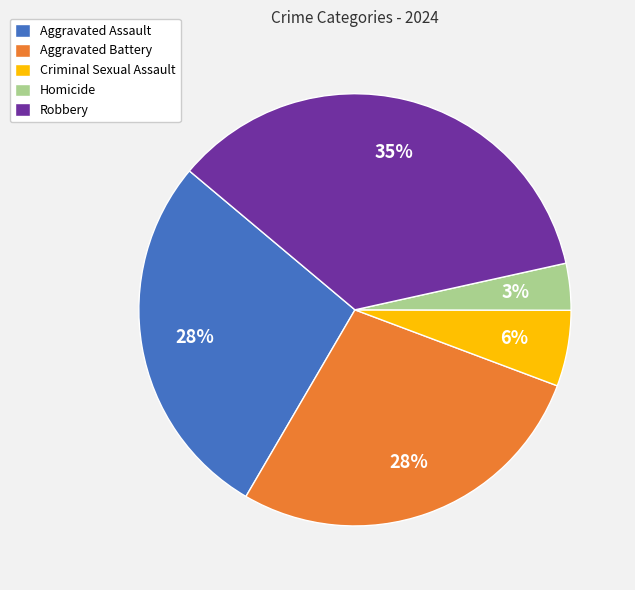

To the nearest percent, what portion does Criminal Sexual Assault represent?

6%